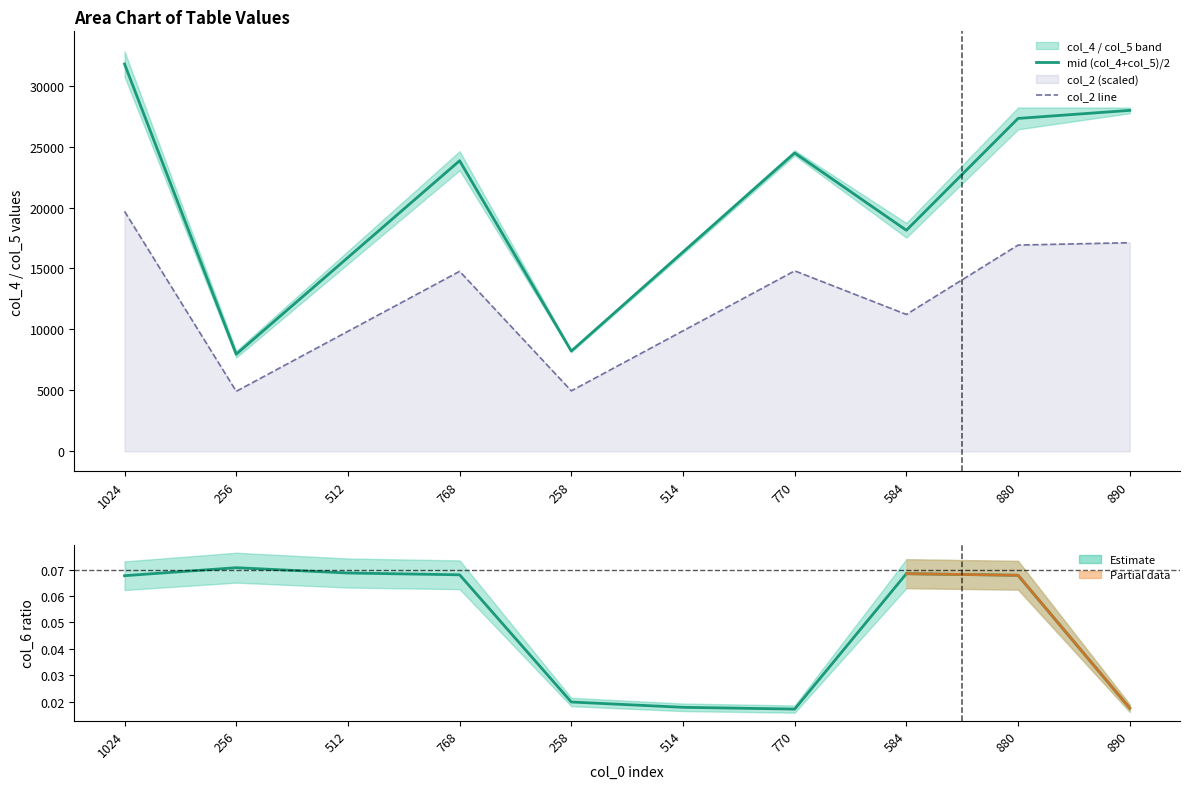

What is the difference between the second highest and minimum values in the col_4 (lower) series?

20004.0